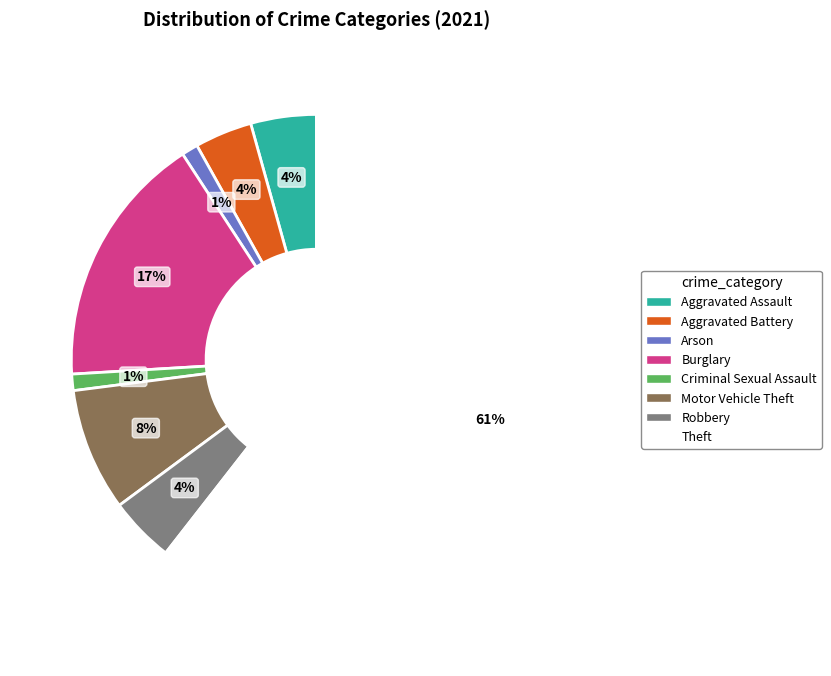

Does any single category account for the majority?

Yes